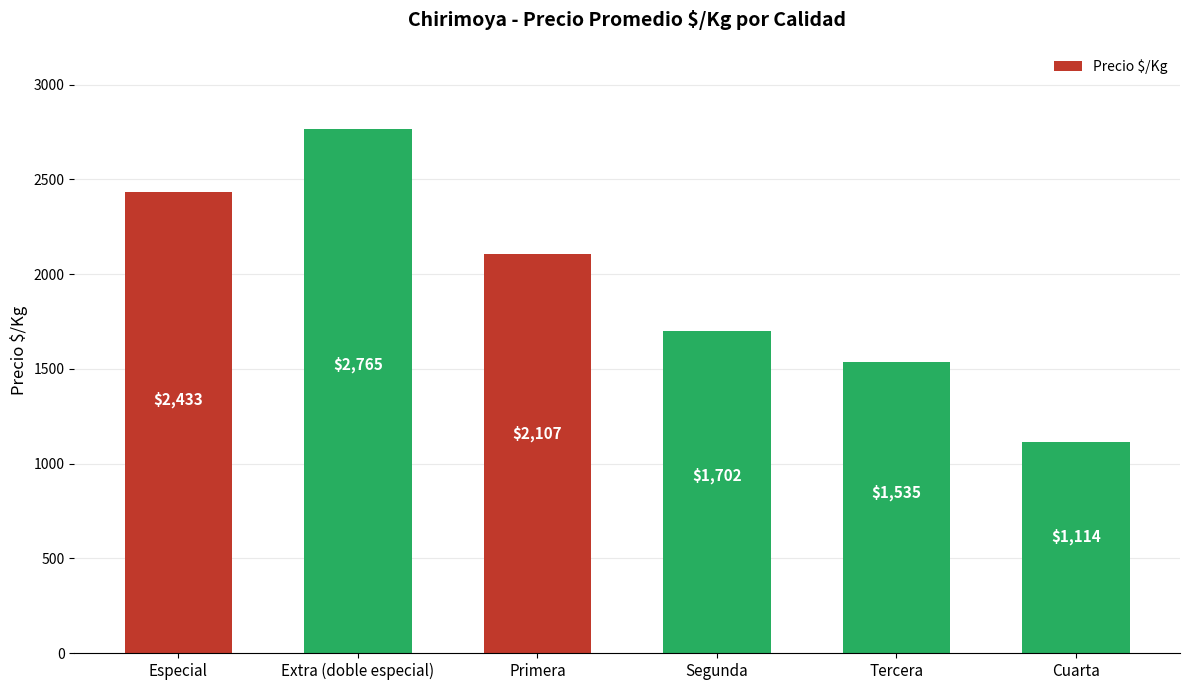

What is the maximum value shown in the chart?

2765